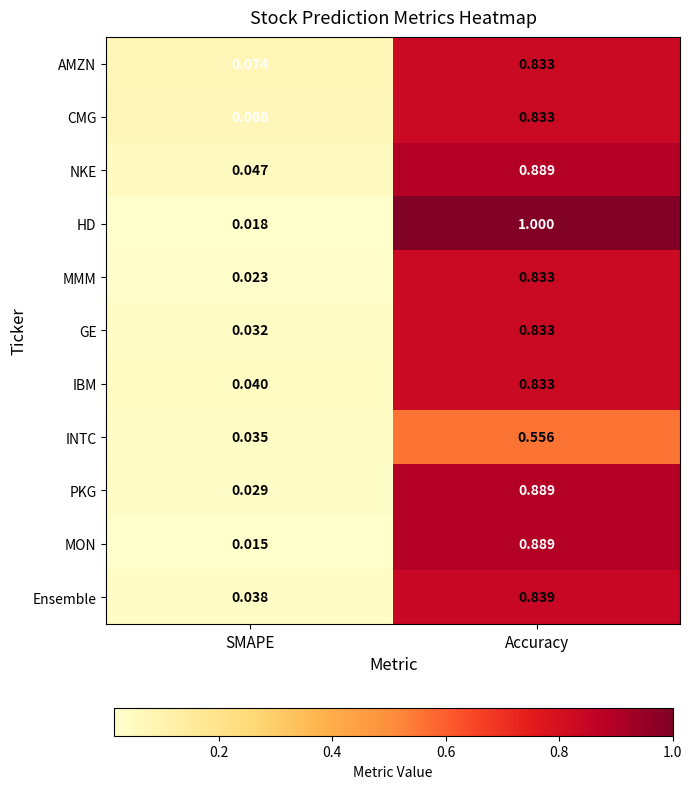

Which category has the highest value in the NKE series?

Accuracy